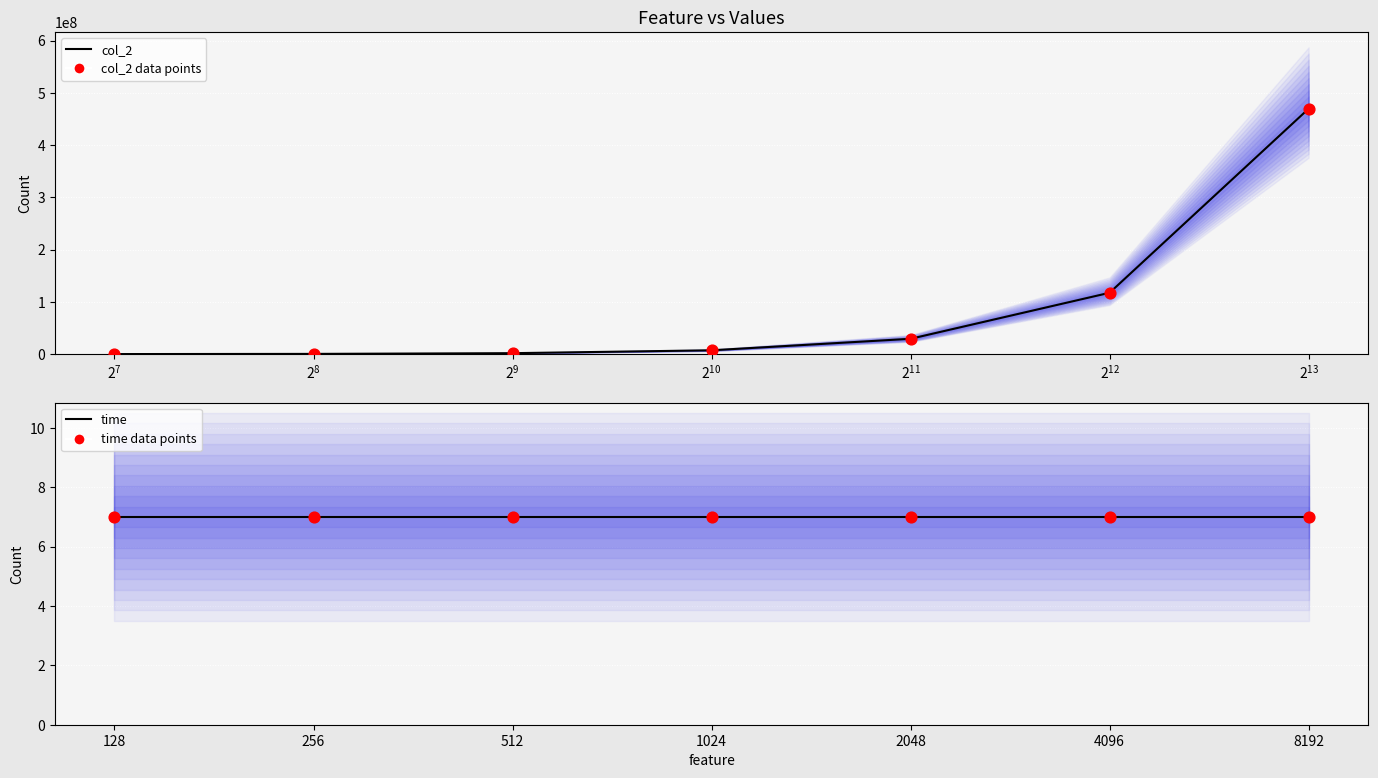

Which series has the largest total across all categories?

col_2